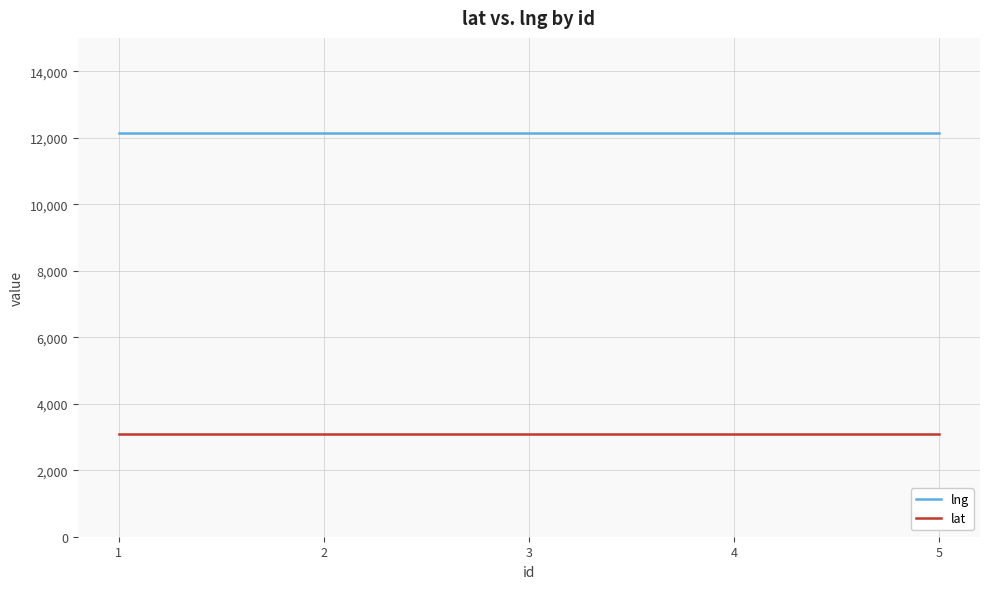

At how many categories does at least one series exceed 6637?

5